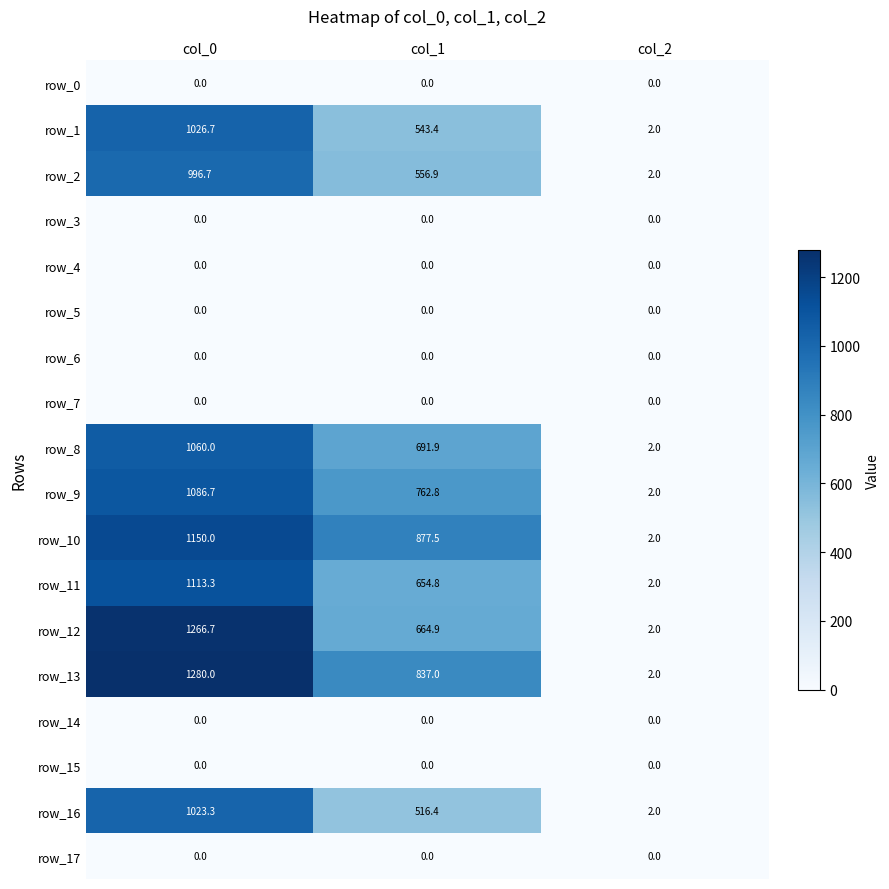

What value does the row_2 series have at col_2?

2.0